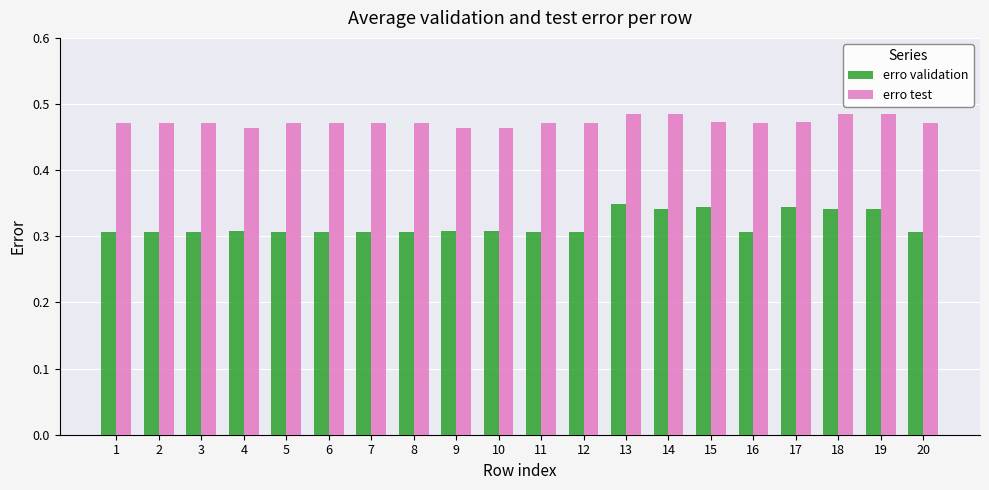

What is the sum of the erro validation values at 11 and 10?

0.6